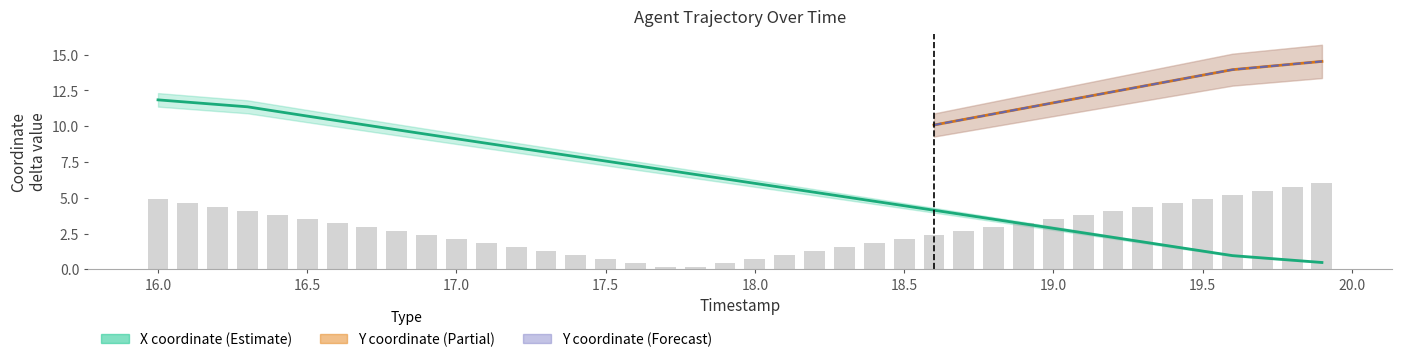

How many categories are shown in the chart?

40